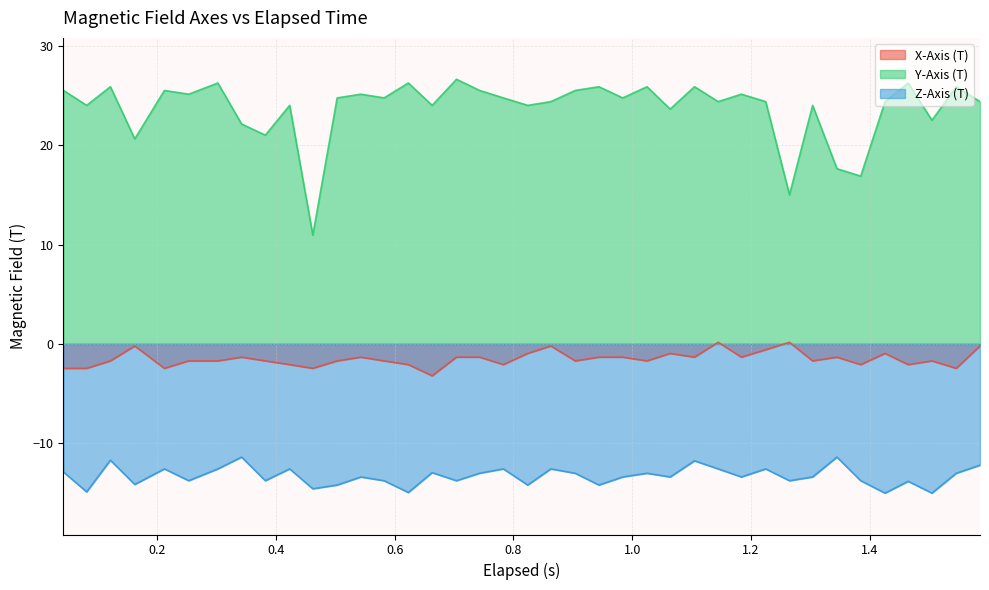

What is the difference between the maximum and minimum values in the X-Axis (T) series?

3.4